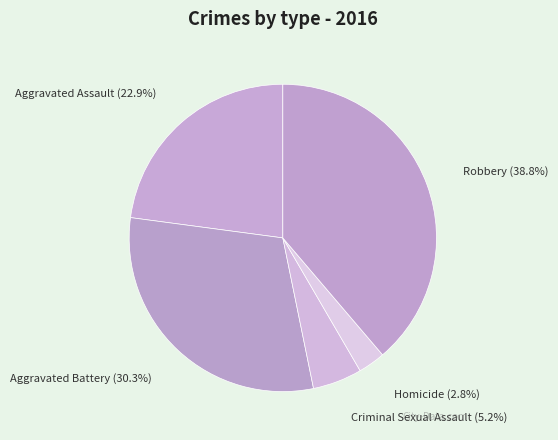

Is the sum of Robbery and Criminal Sexual Assault greater than half?

No